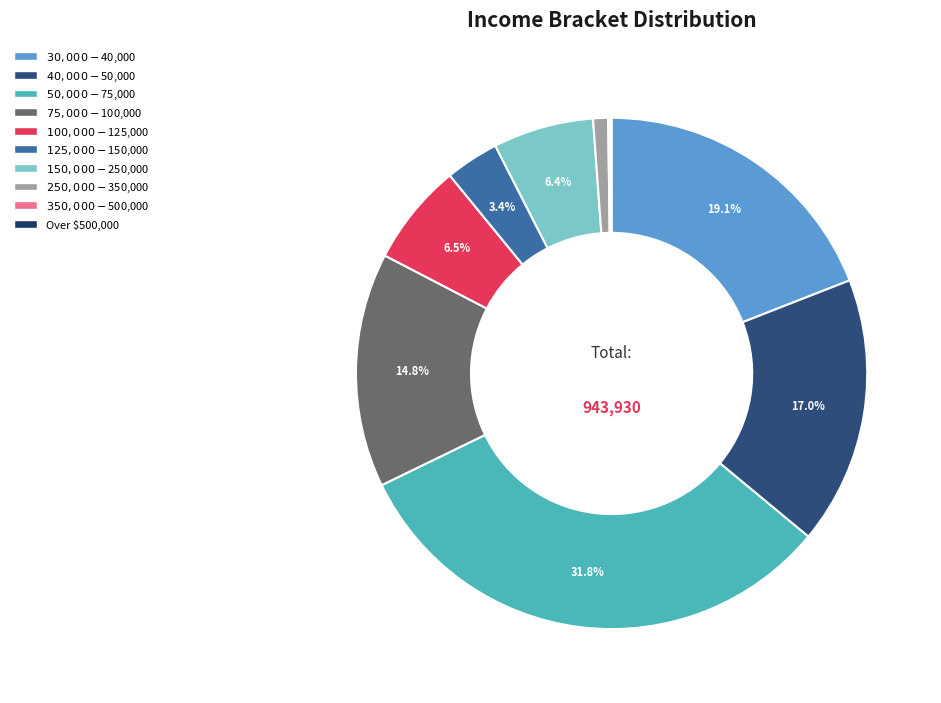

Combined, what portion of the pie is $100,000 - $125,000 and $125,000 - $150,000?

9.9%